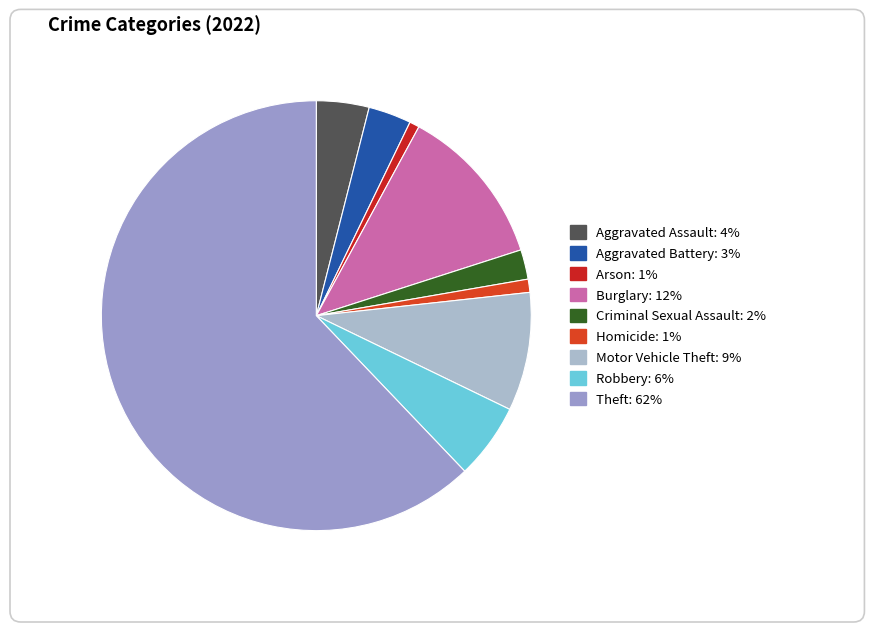

Is it true that Aggravated Battery is 1% of the pie?

False